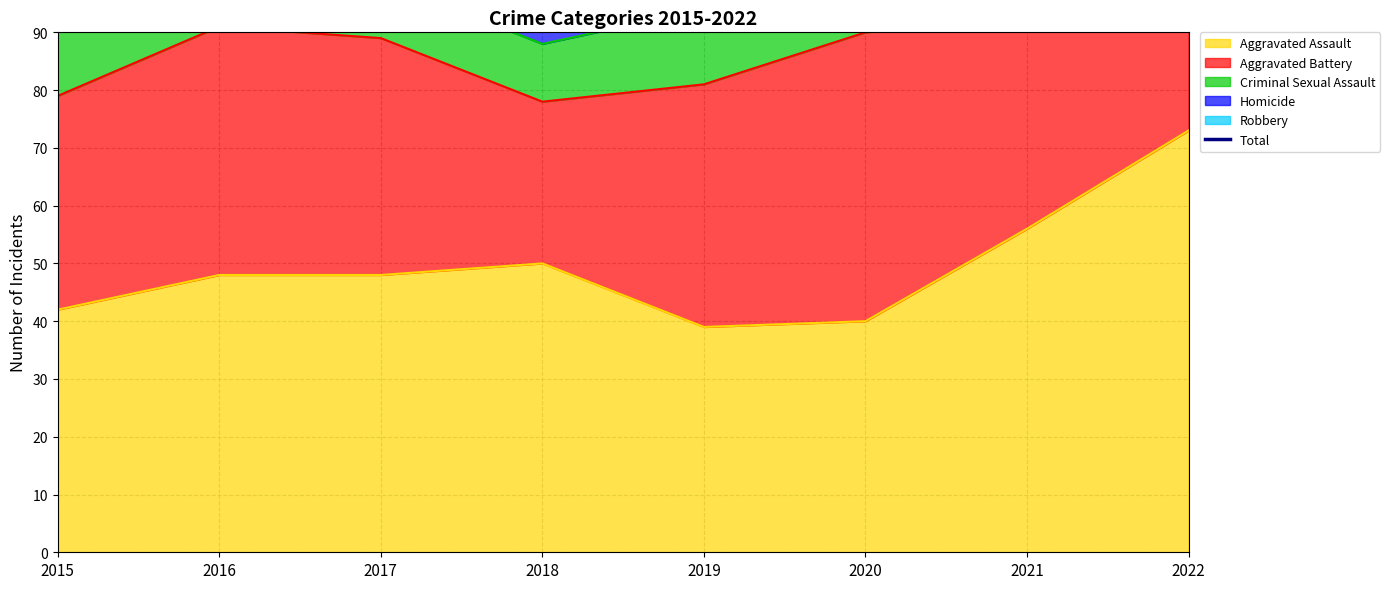

What is the sum of all values?

1295